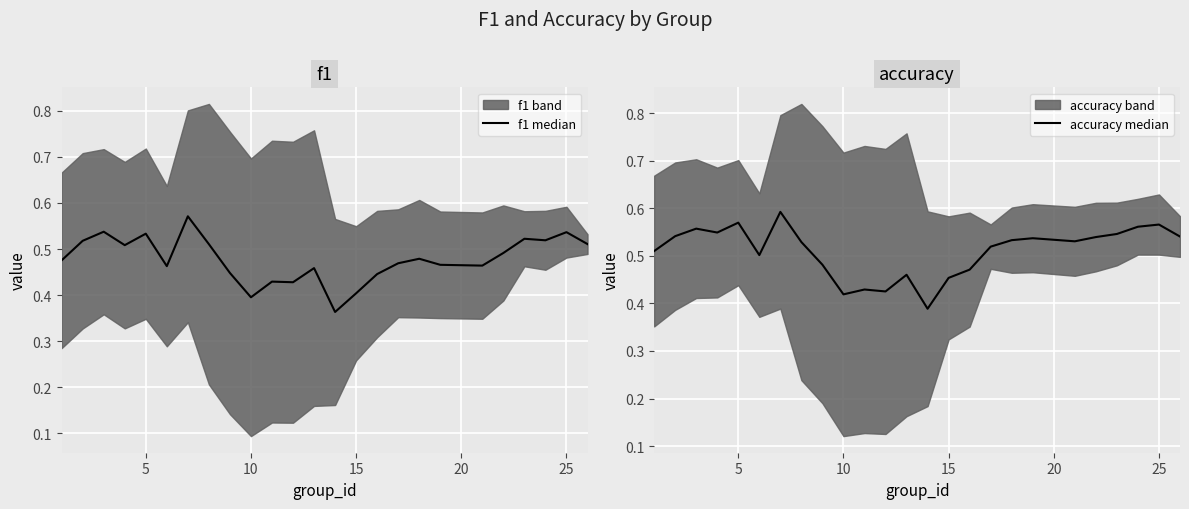

Is this an area chart (filled region under the line)?

No